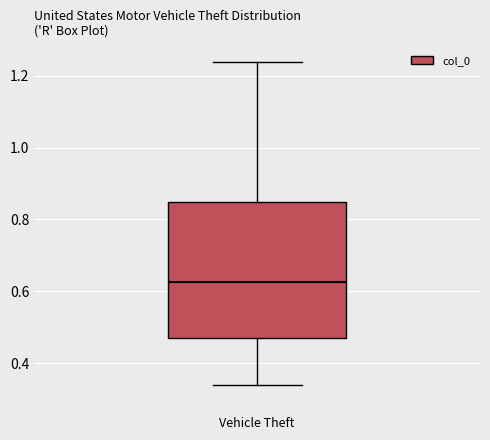

Where does the median line of the box sit on the y-axis? The values are not printed on the chart, so give them approximately, as read against the axis.

0.62